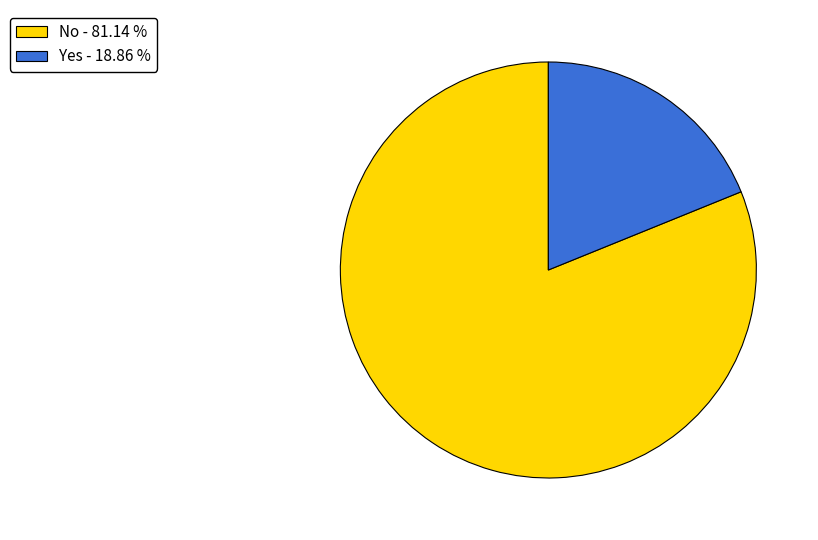

Approximately how many times larger is the value at No - 81.14 % compared to Yes - 18.86 %?

4.3